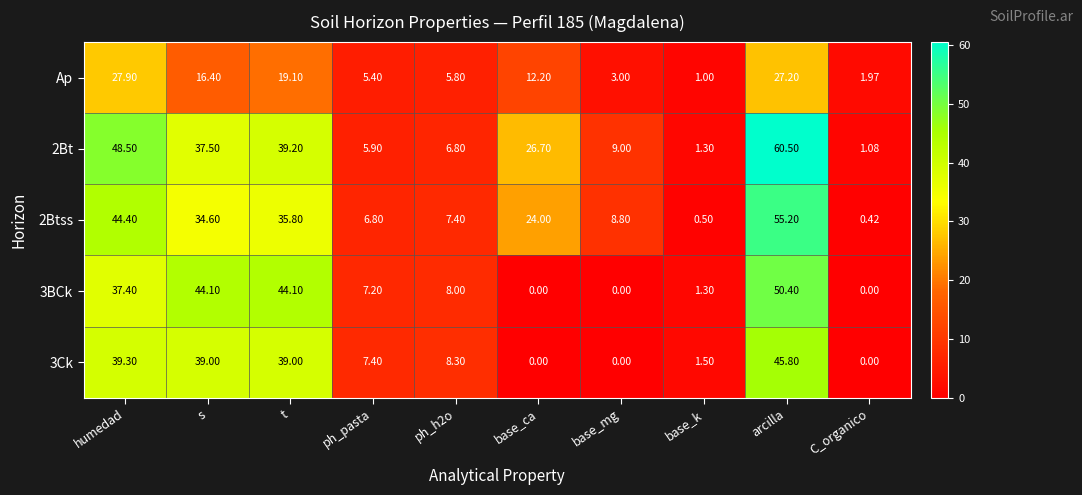

Which category has the highest value in the 3Ck series?

arcilla